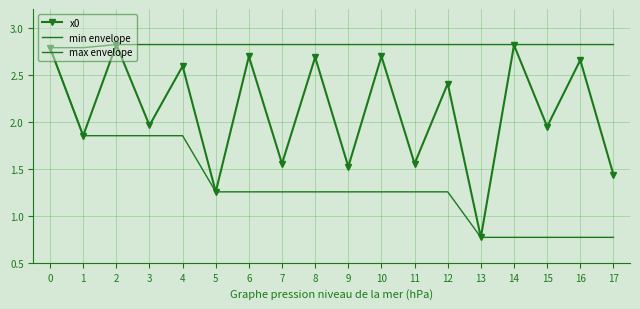

Which series has the largest range (max minus min)?

x0